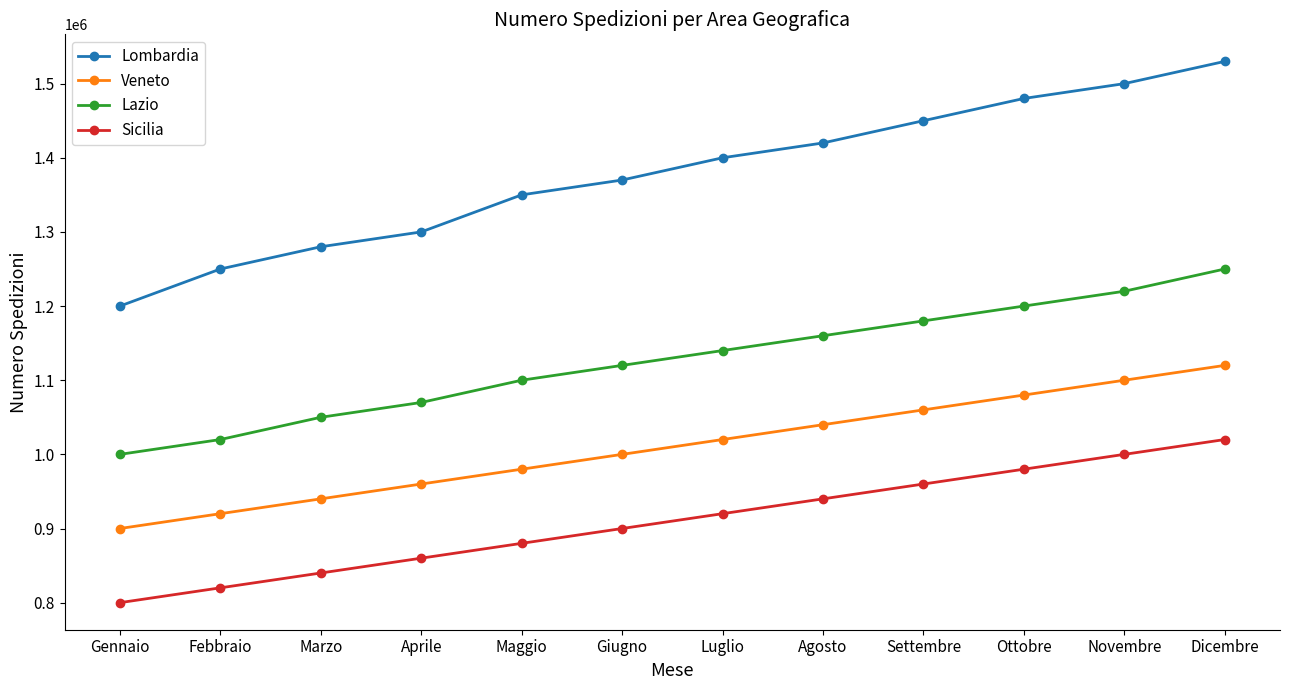

What value does the Lombardia series have at Agosto, to the nearest 100?

1420000